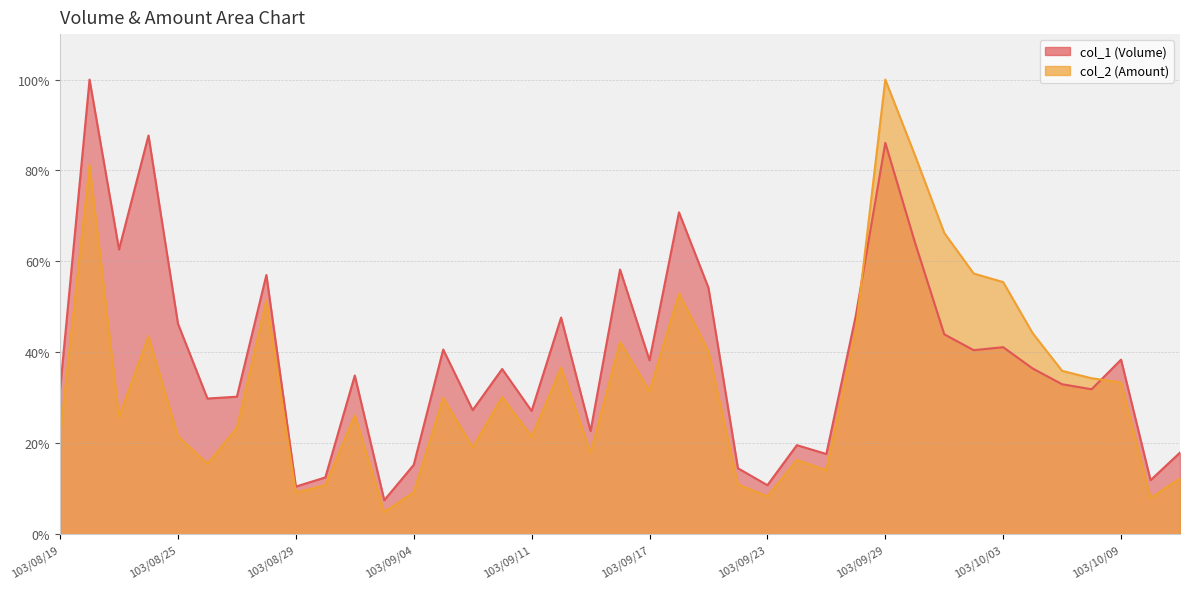

Is it true that col_2 equals 12.8 at 103/08/21?

False